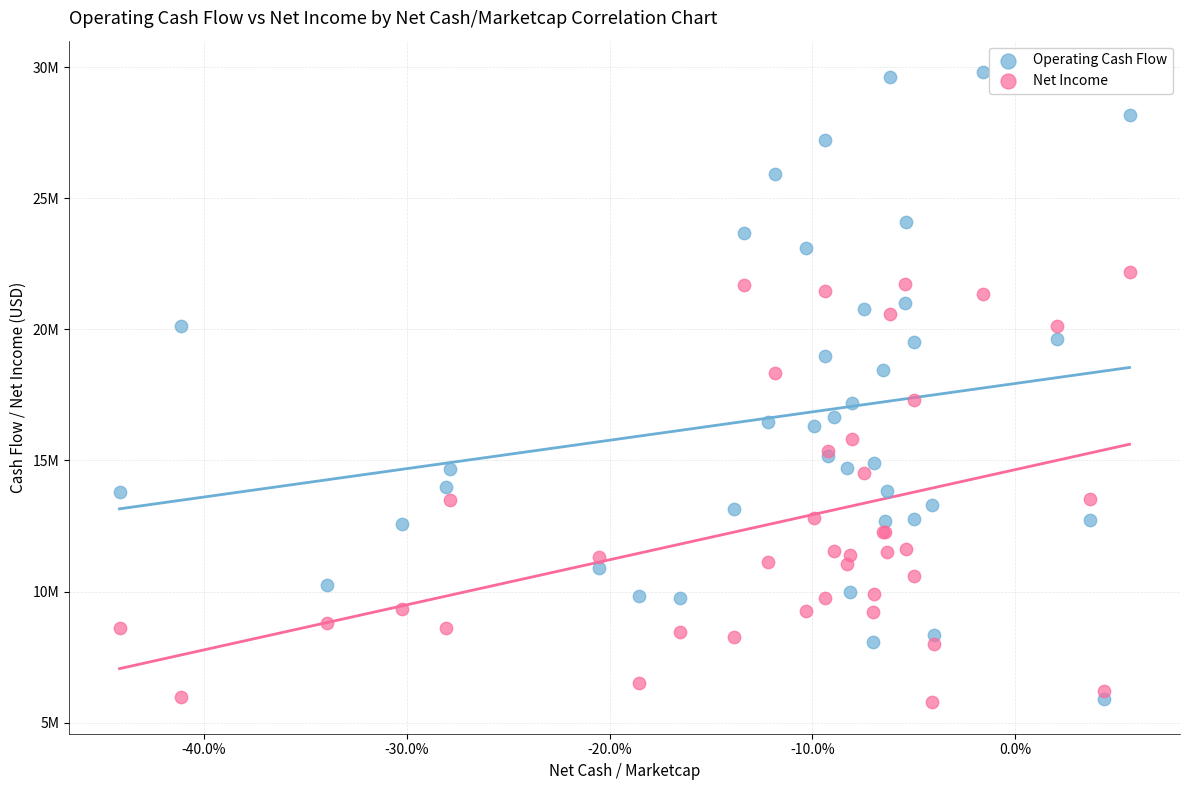

Which series reaches the maximum Y coordinate?

Operating Cash Flow